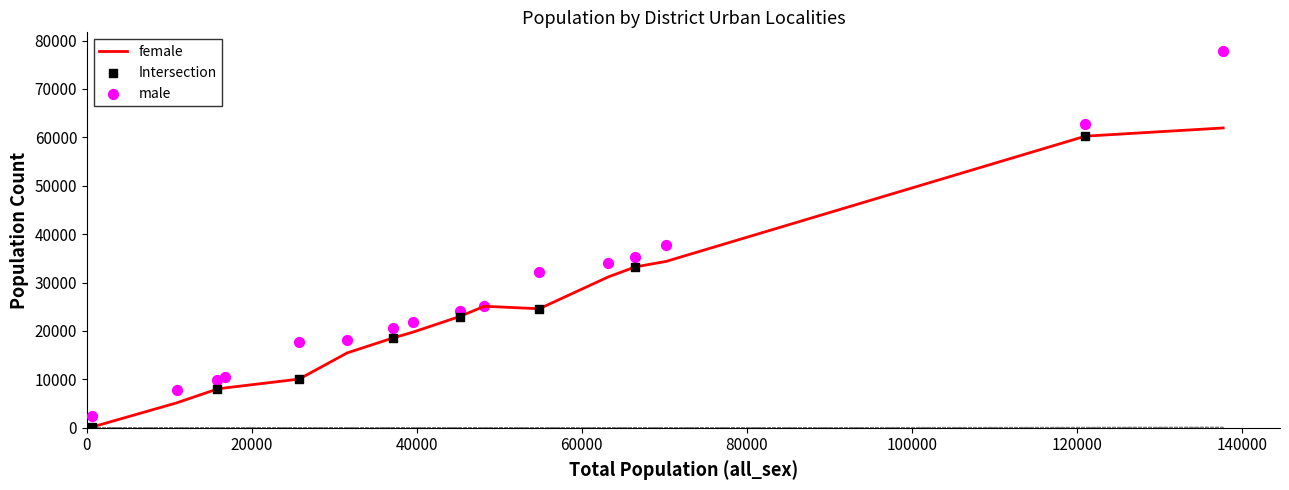

Which series contains the lowest Y value?

female